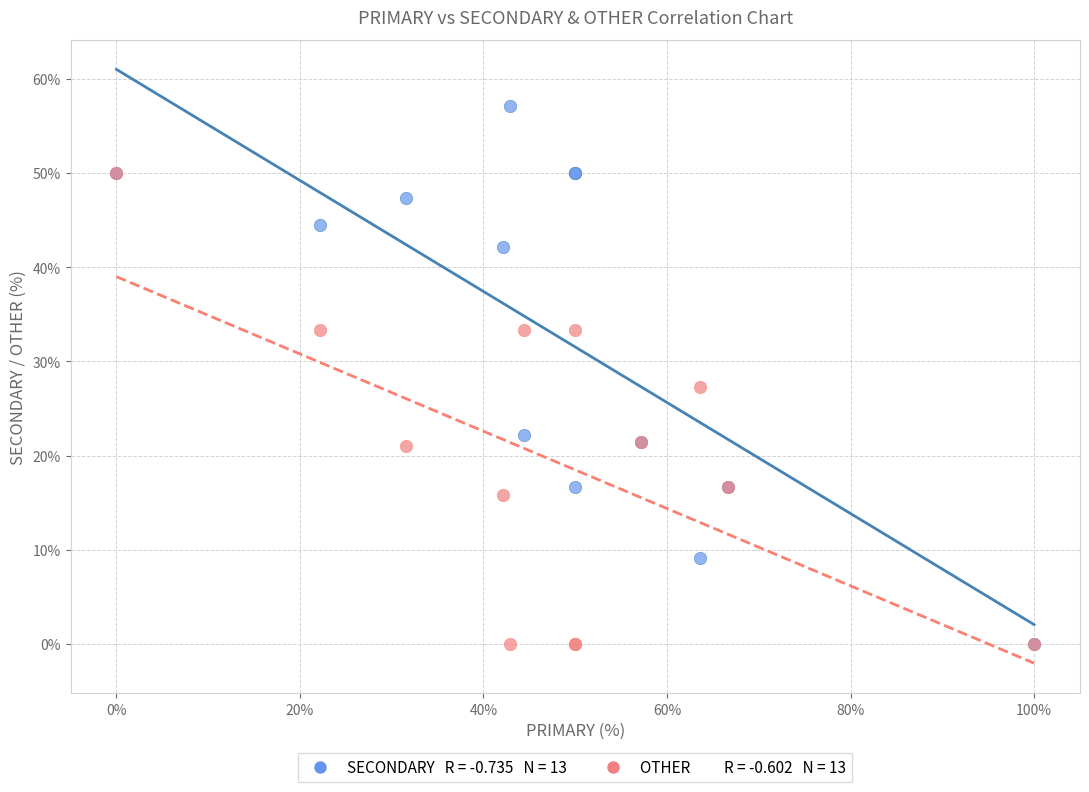

Across all series, what Y value is closest to 28?

27.3